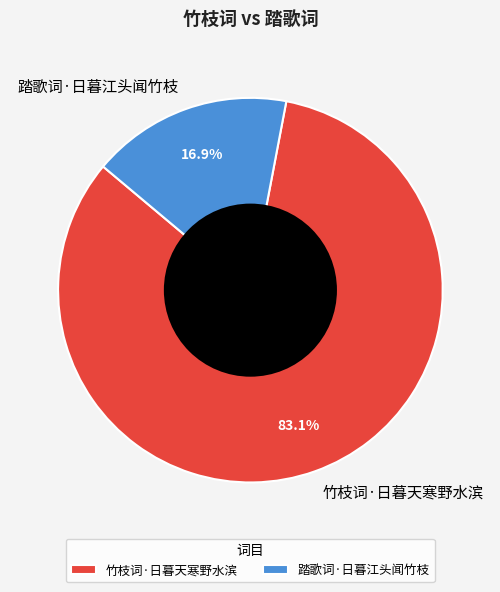

What is the total percentage of 踏歌词·日暮江头闻竹枝 and 竹枝词·日暮天寒野水滨?

100.0%